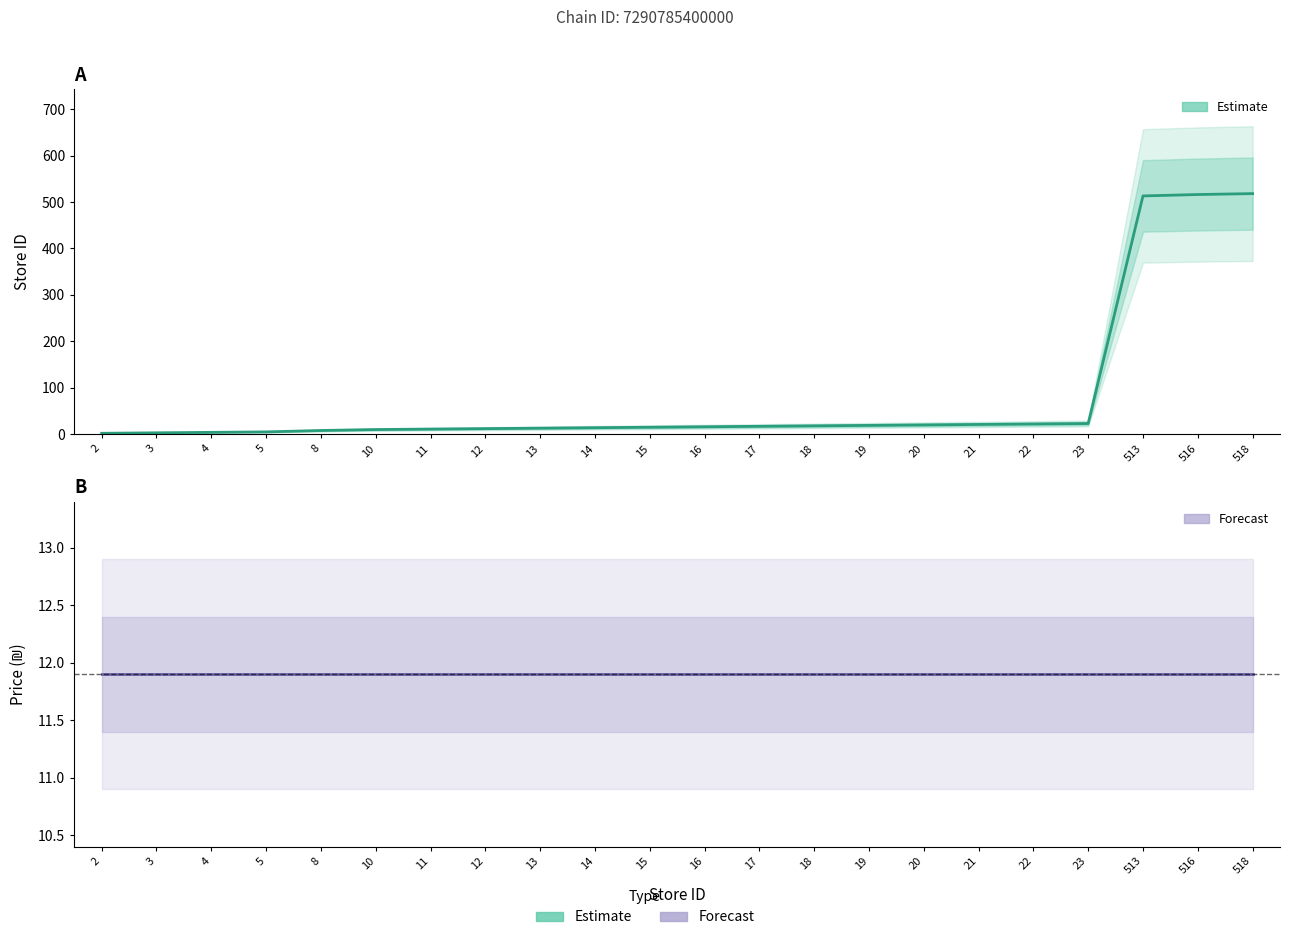

Between 18 and 3, which is larger?

18